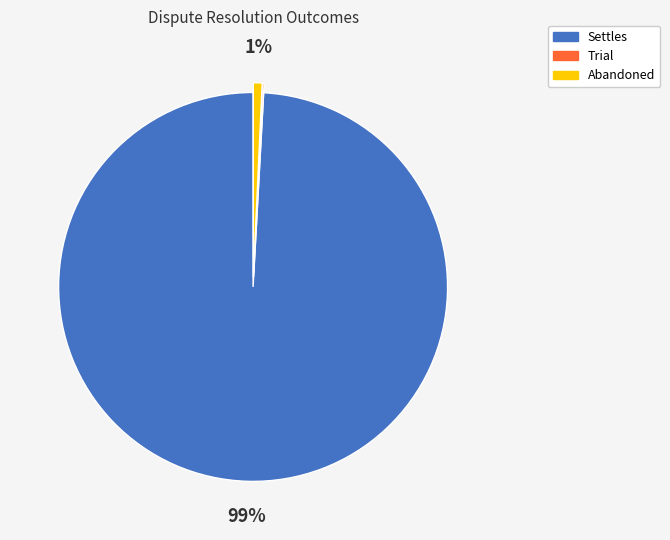

What percentage is the Abandoned slice, to the nearest percent?

1%